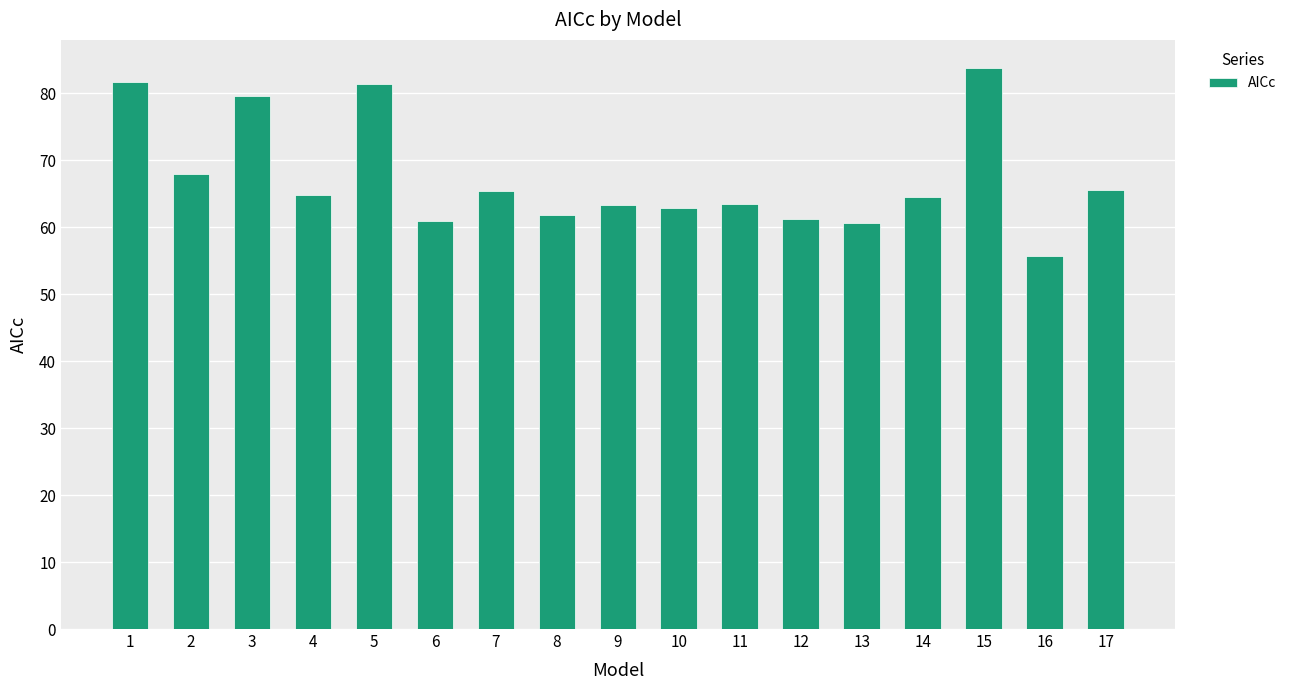

Does the chart contain stacked bars?

No